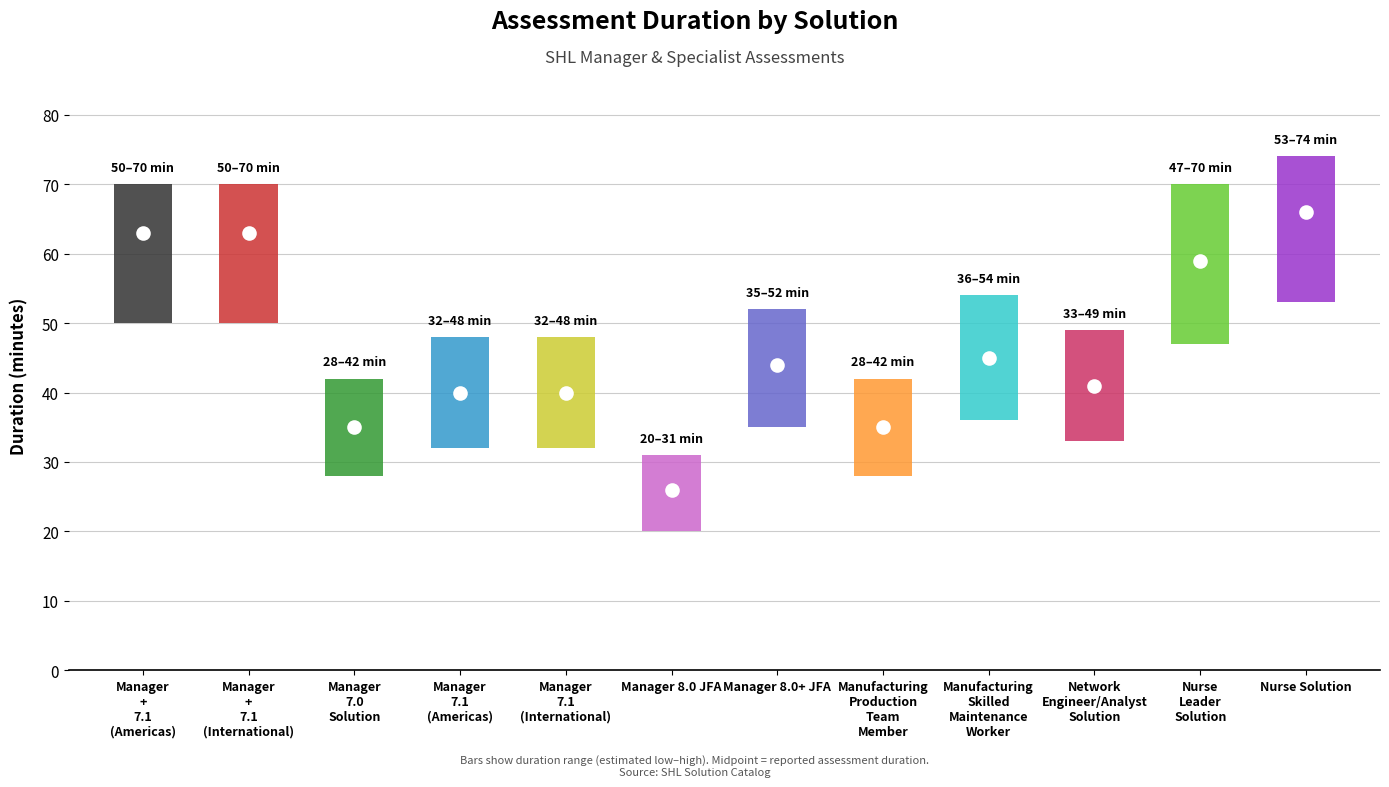

The value at Manager 7.1 (Americas) is 40. True or false?

True